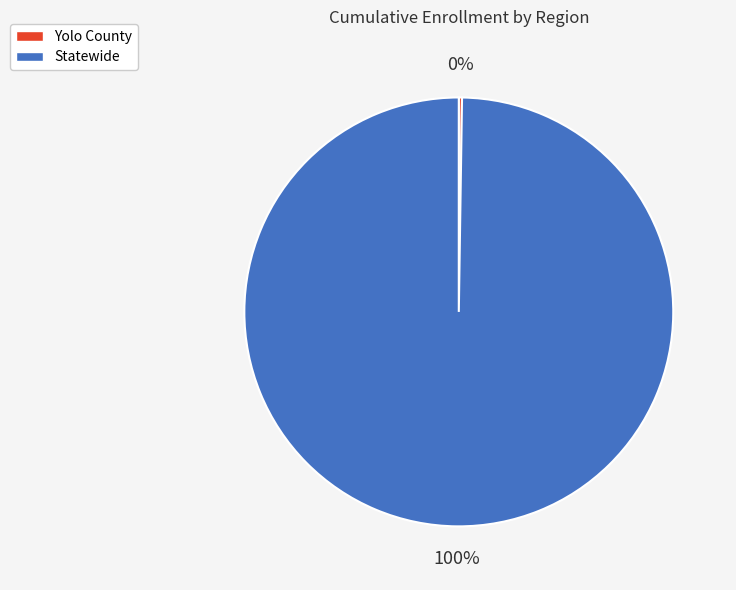

Is Statewide the majority of the pie?

Yes